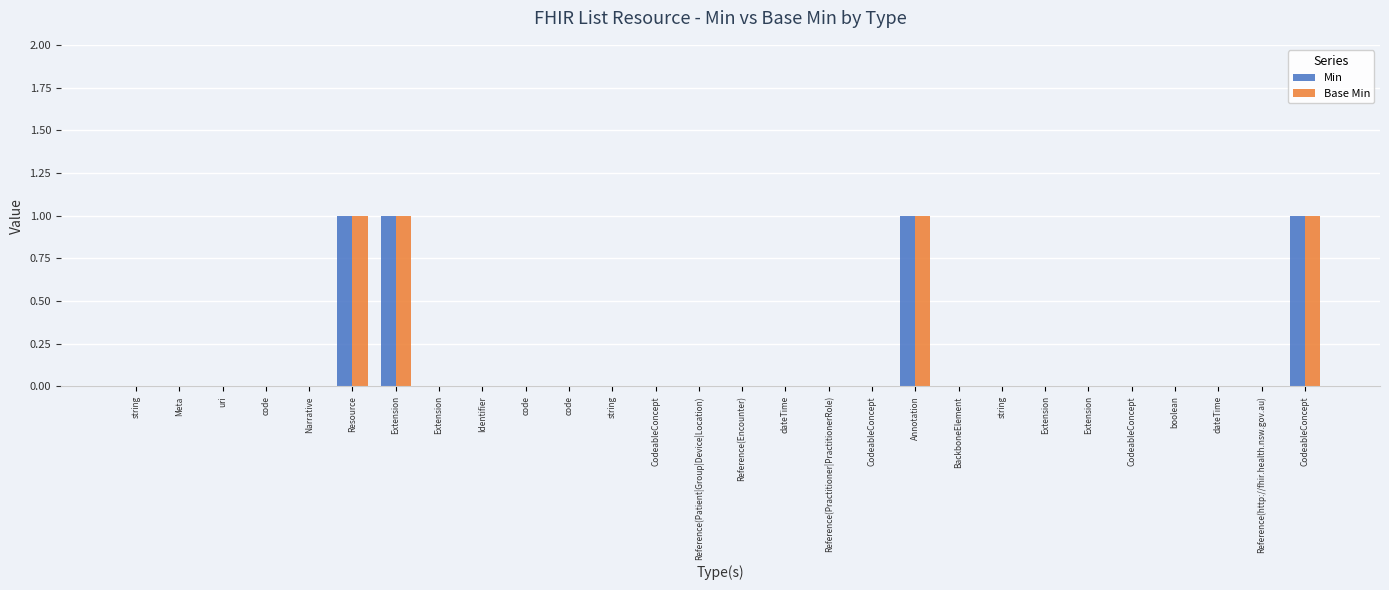

What are all the series names shown in the legend?

Min, Base Min